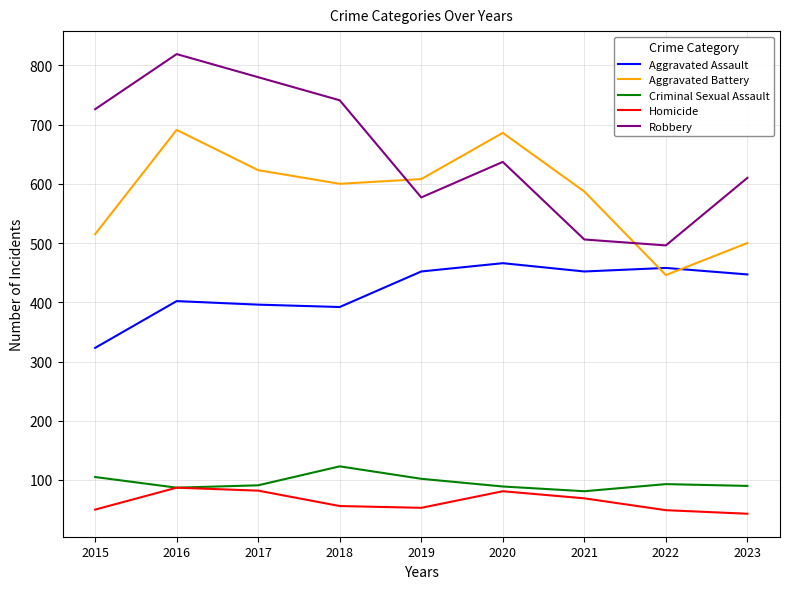

What is the highest value of the Aggravated Battery series?

691